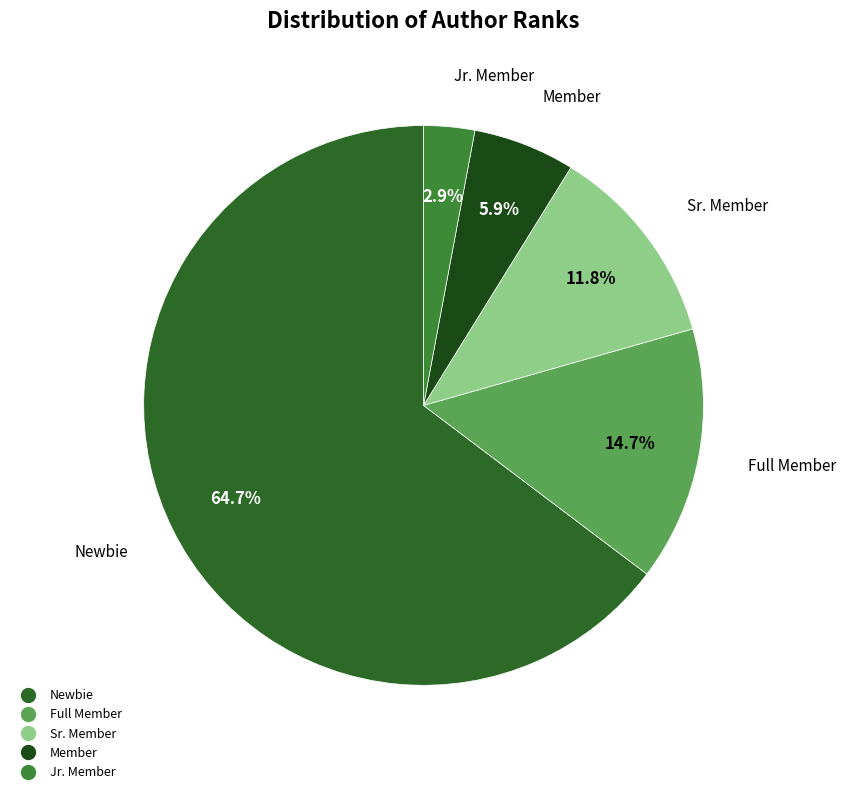

True or false: Newbie accounts for 54% of the total.

False